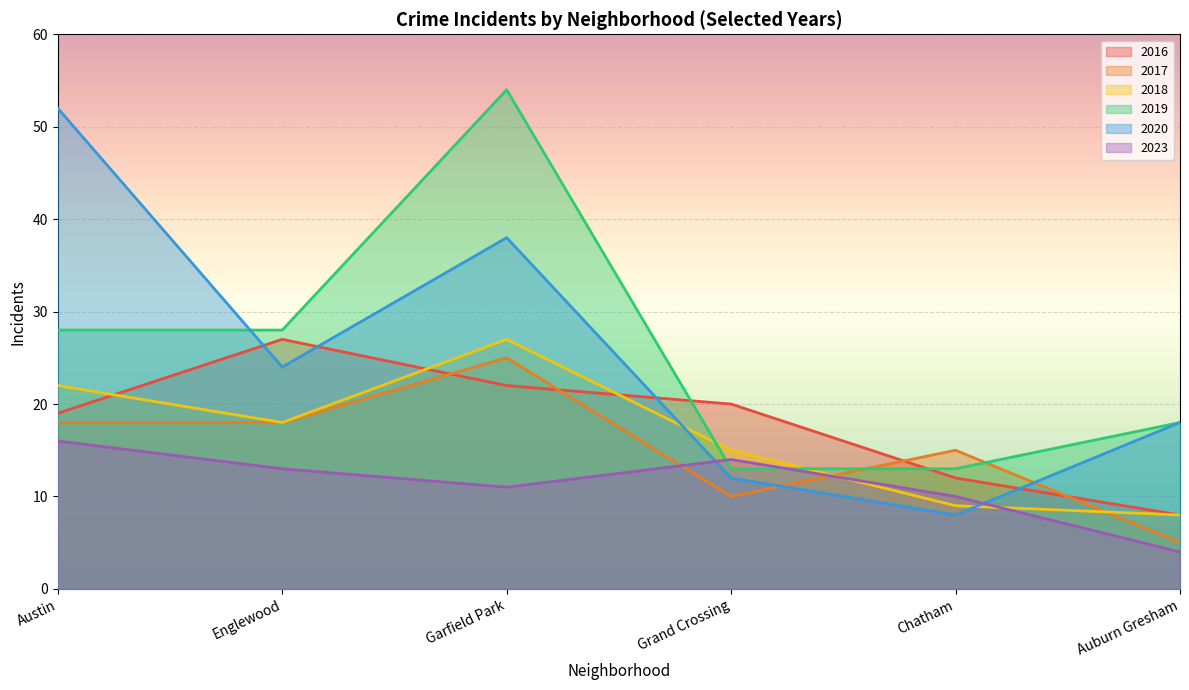

How many lines are shown in the chart?

6